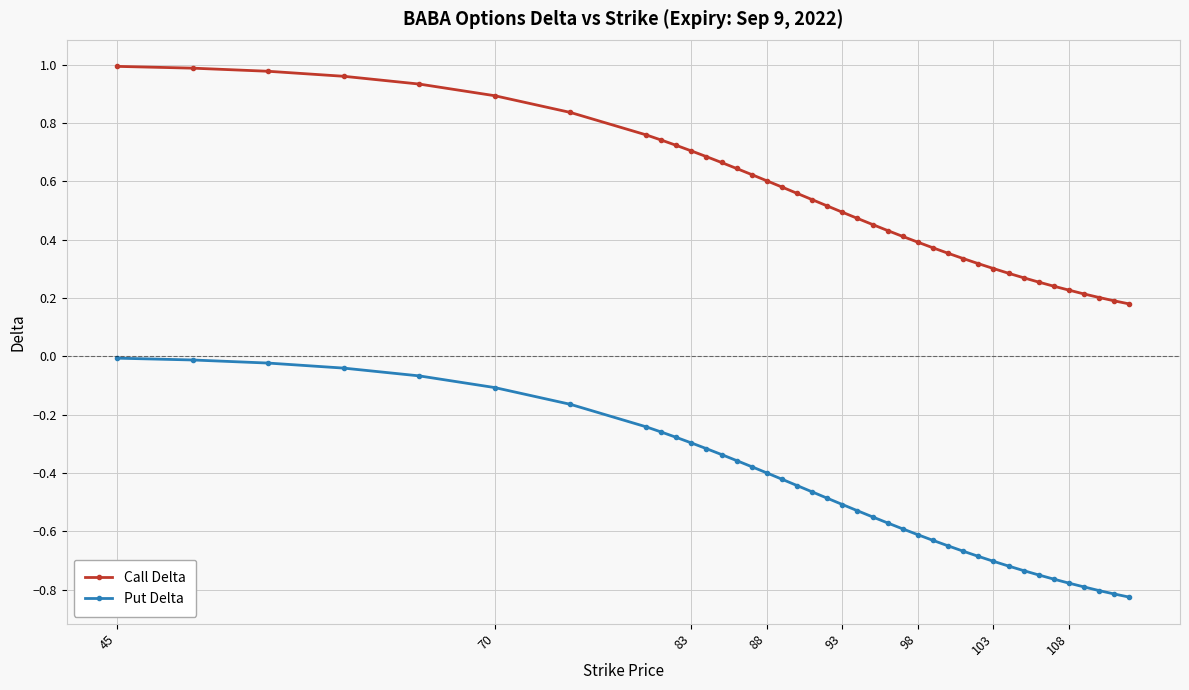

True or false: Call Delta and Put Delta intersect in this chart.

False